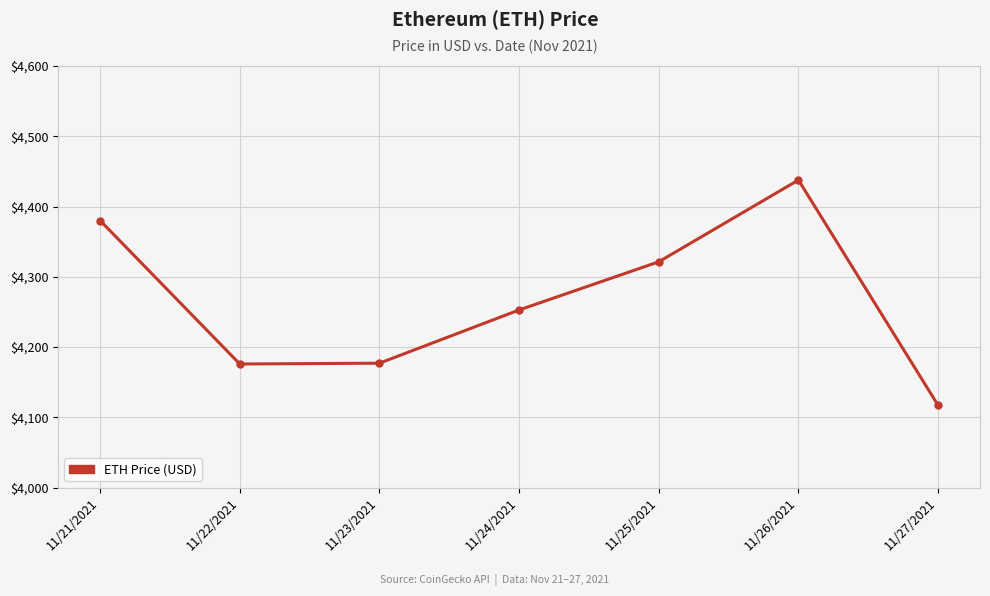

At which category does the chart reach its peak across all series?

11/26/2021